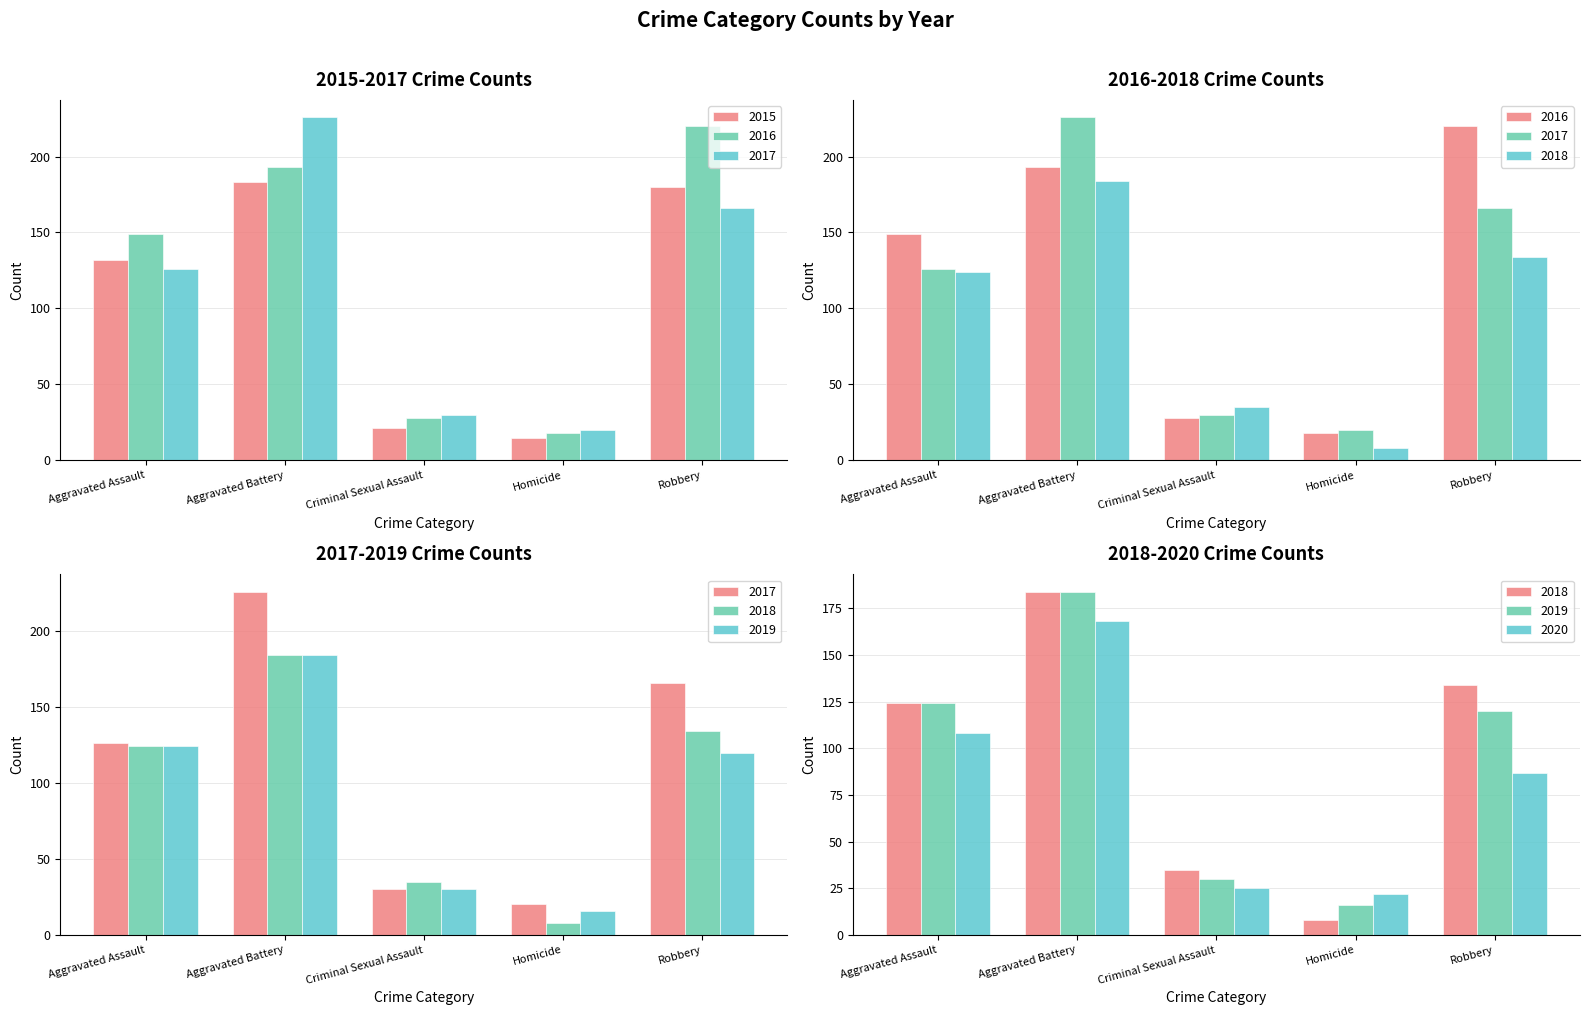

What is the sum of the 2019 values at Robbery and Aggravated Assault?

244